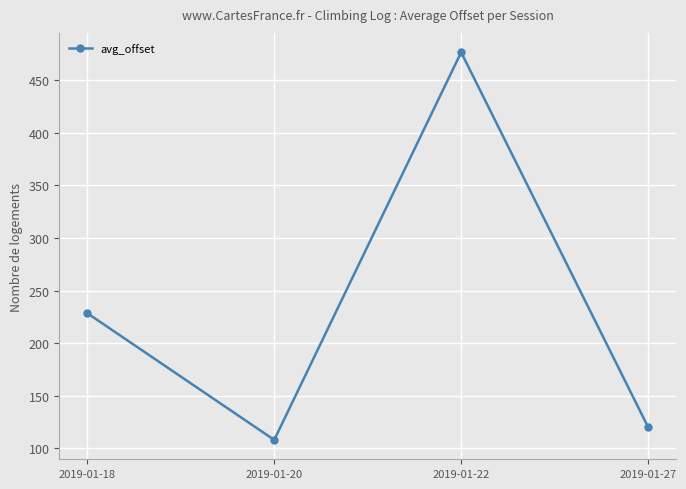

What is the difference between the maximum and minimum values?

368.7